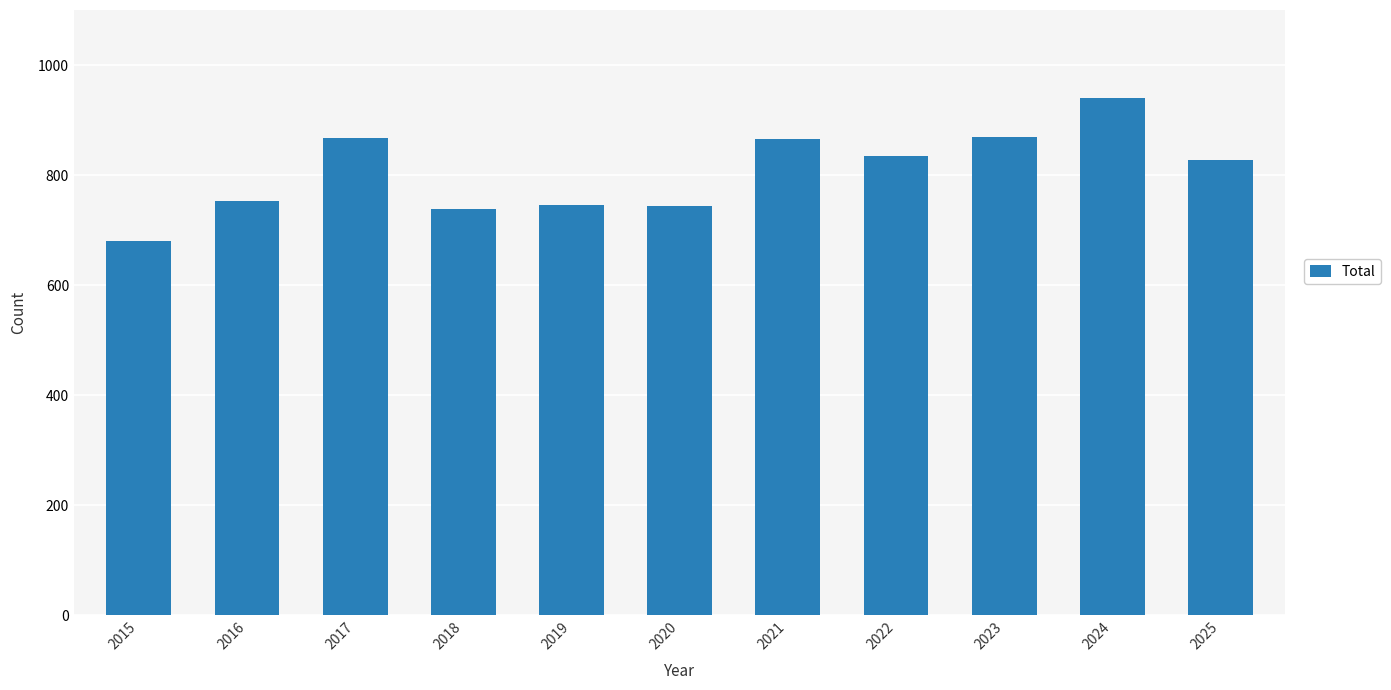

What is the value of the 2nd bar from the left?

753